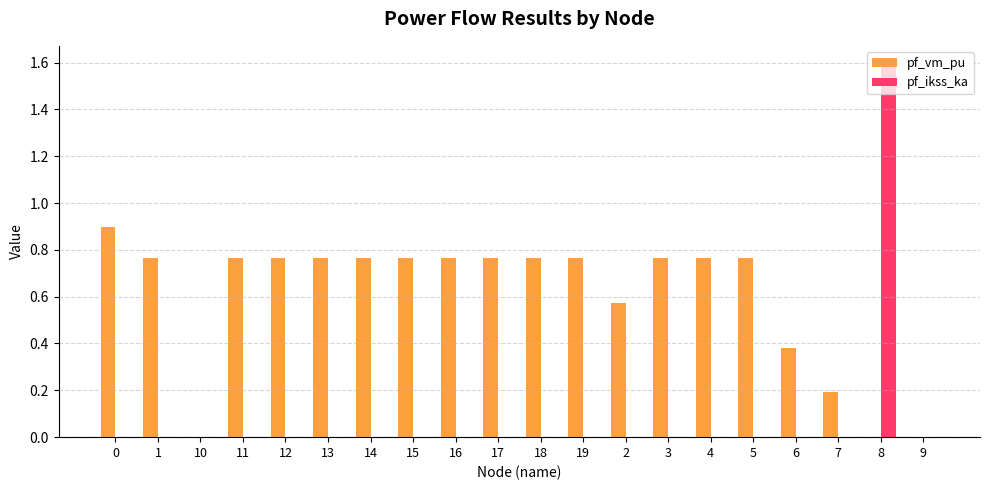

Does the chart contain stacked bars?

No